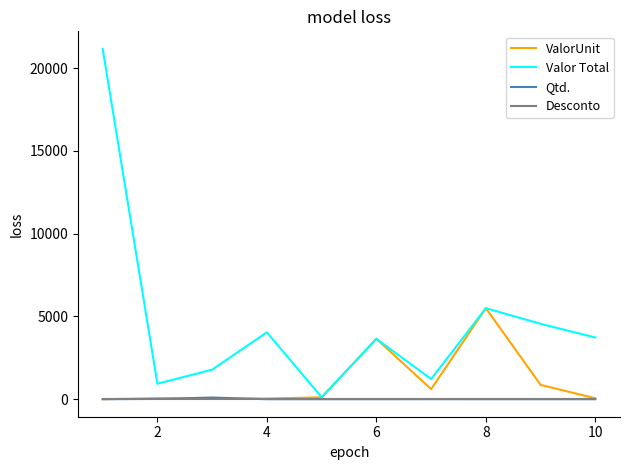

Which series has the largest range (max minus min)?

Valor Total